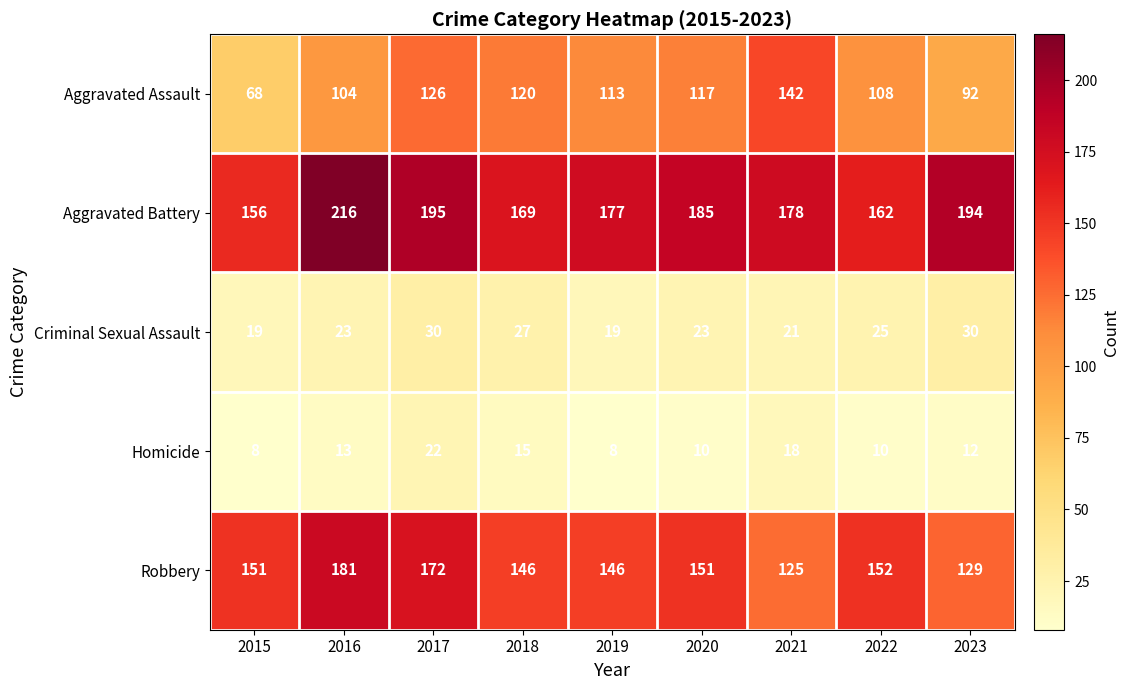

Which series has the widest spread of values?

Aggravated Assault